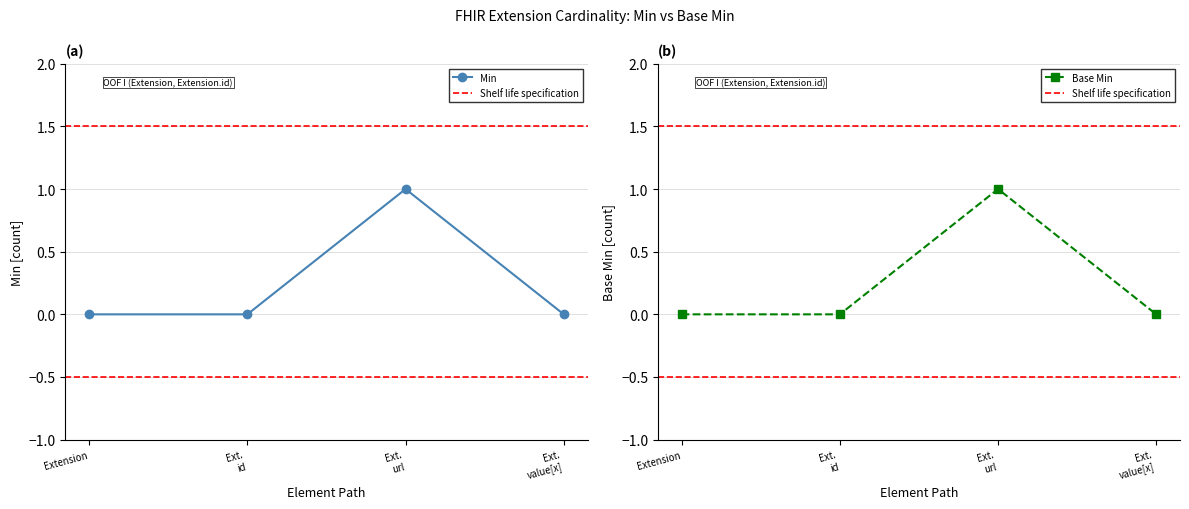

True or false: Min has more than 0 points higher than both neighbors.

True